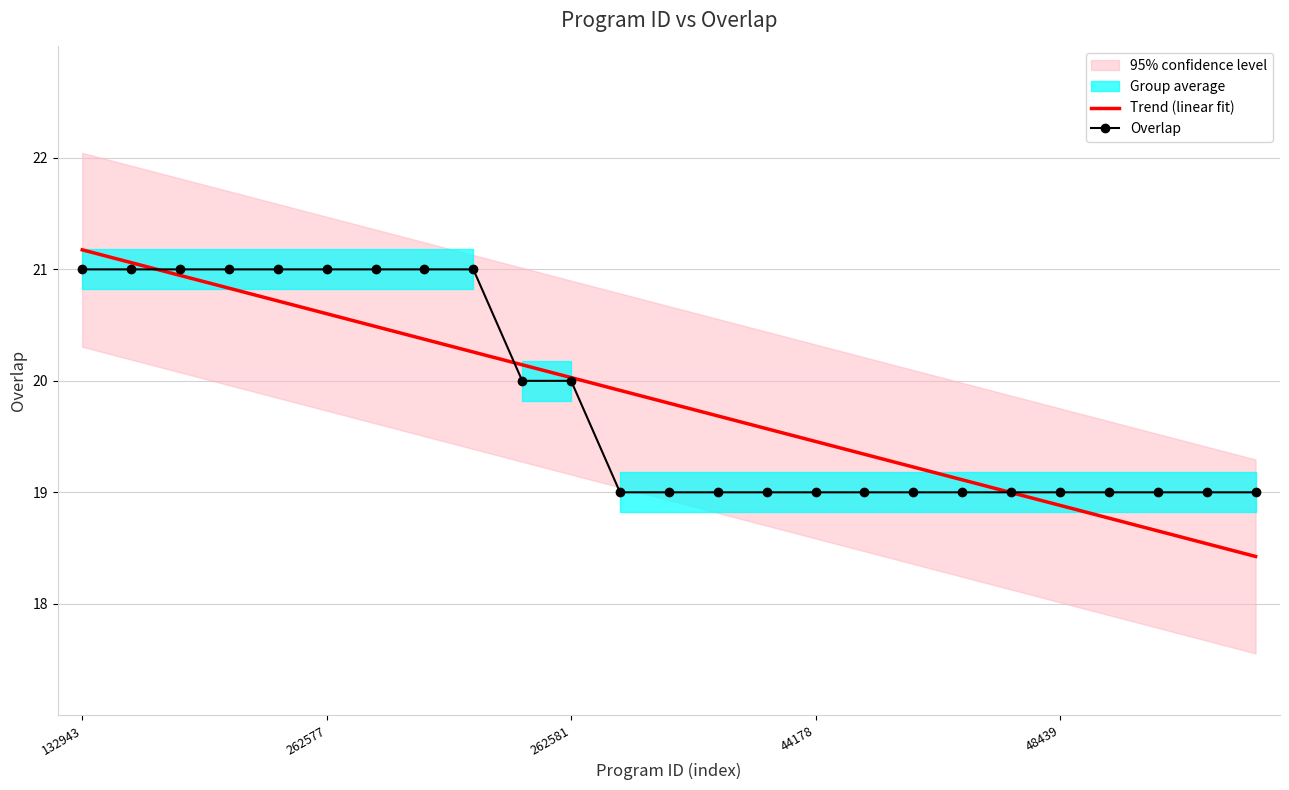

Which series has the largest total across all categories?

Trend (linear fit)